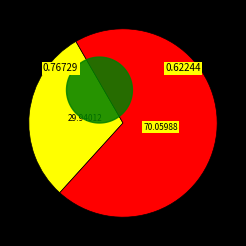

What percentage is the 1111111 slice, to the nearest percent?

70%